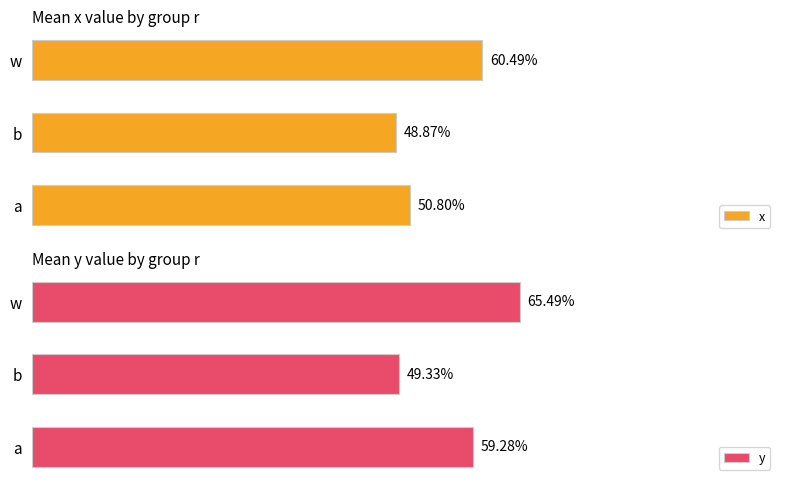

The y series shows 0.9 at a. True or false?

False